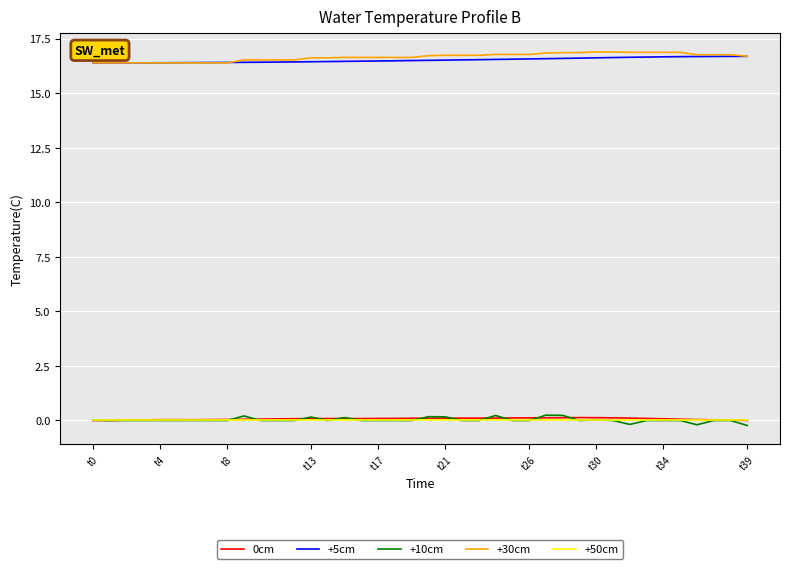

Is this an area chart (filled region under the line)?

No